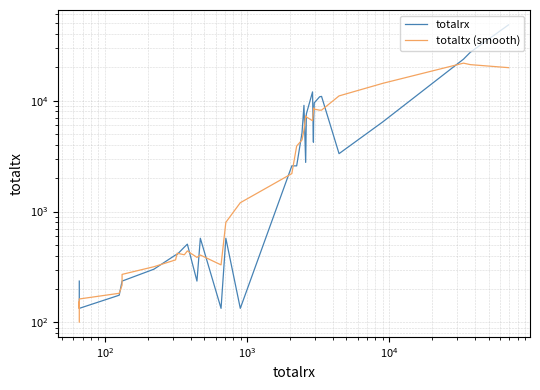

What is the maximum value shown in the chart?

48212.0